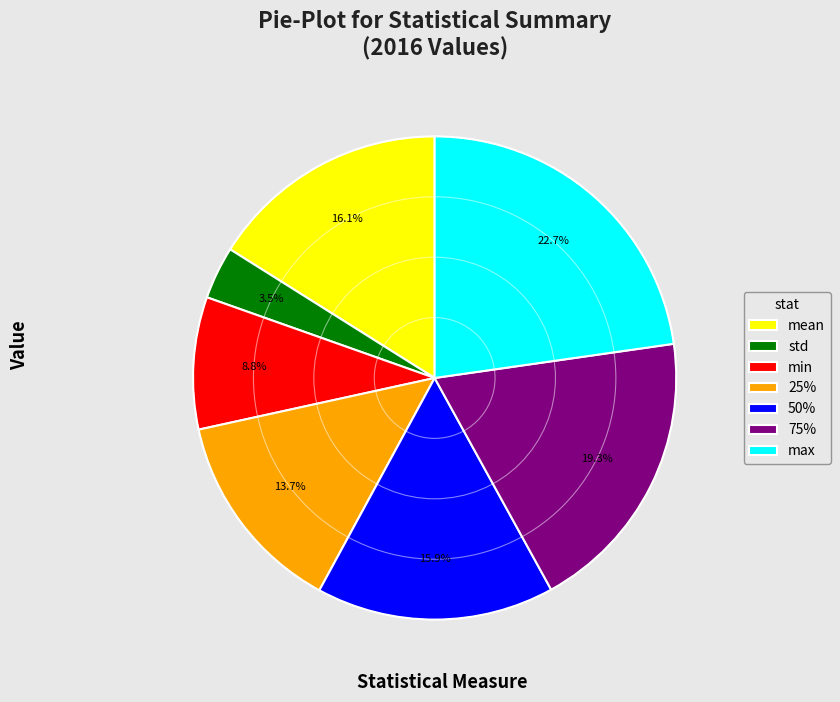

What is the ratio of the value at 75% to the value at mean?

1.2